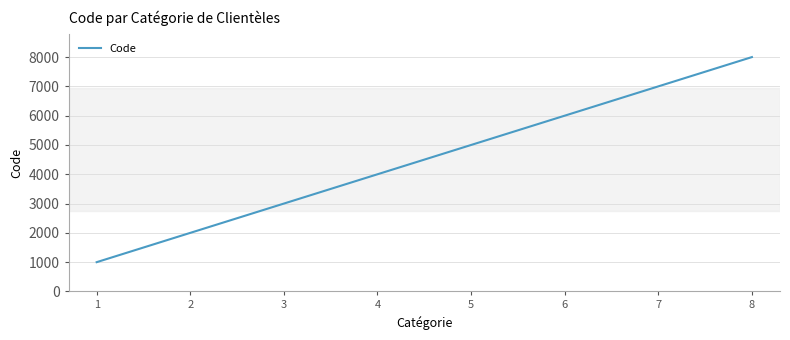

List the labels in order of value, smallest first.

1, 2, 3, 4, 5, 6, 7, 8